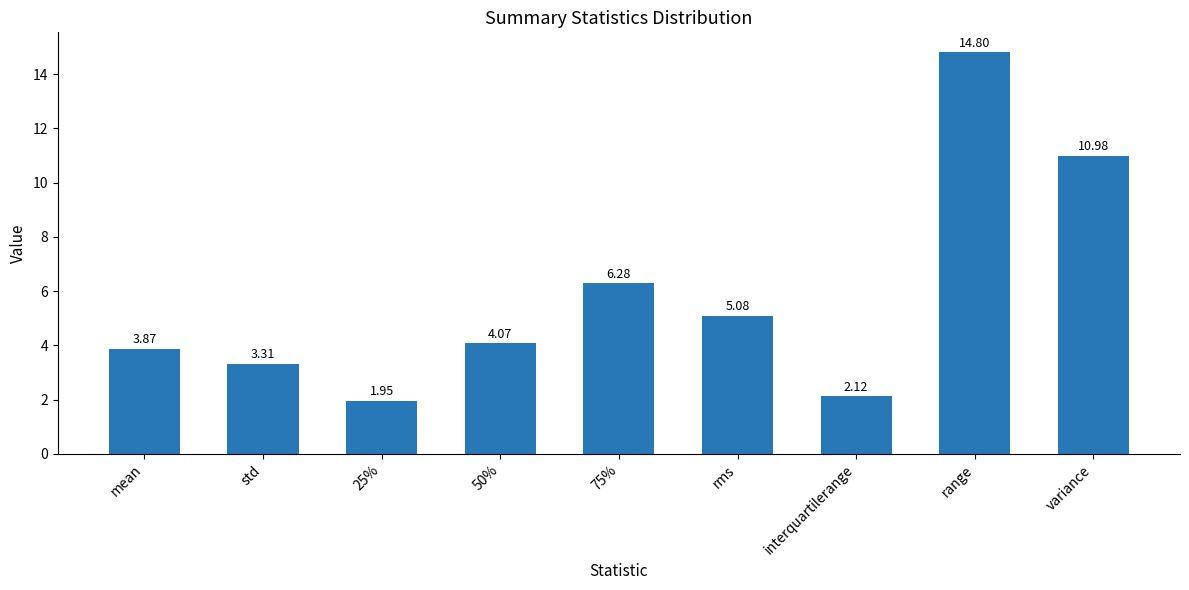

At which label does the data first exceed 4?

50%